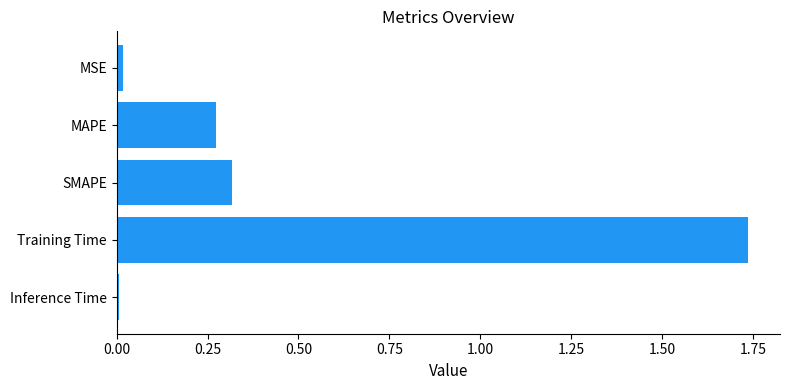

Is it true that the value at Training Time is 2.3?

False